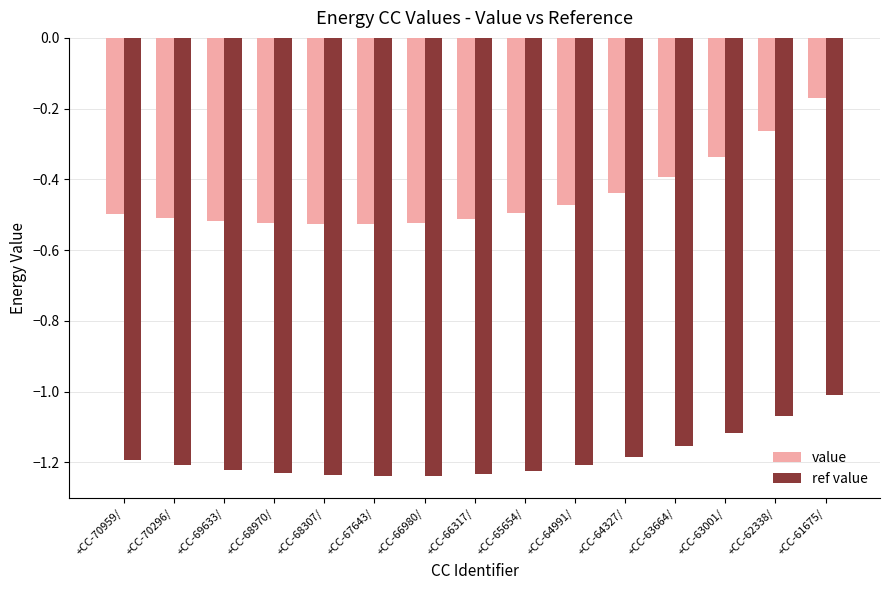

Which series has the largest range (max minus min)?

value